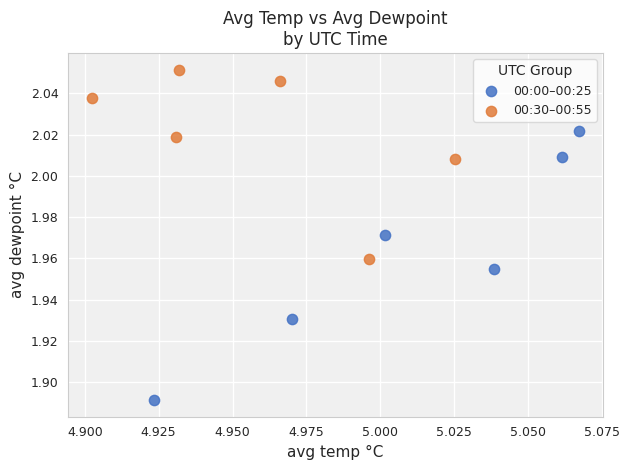

Which series reaches the maximum Y coordinate?

00:30–00:55